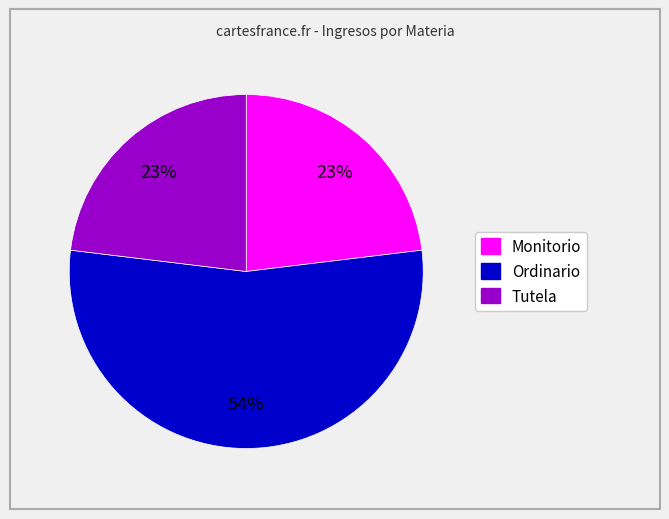

How many slices are in this pie chart?

3